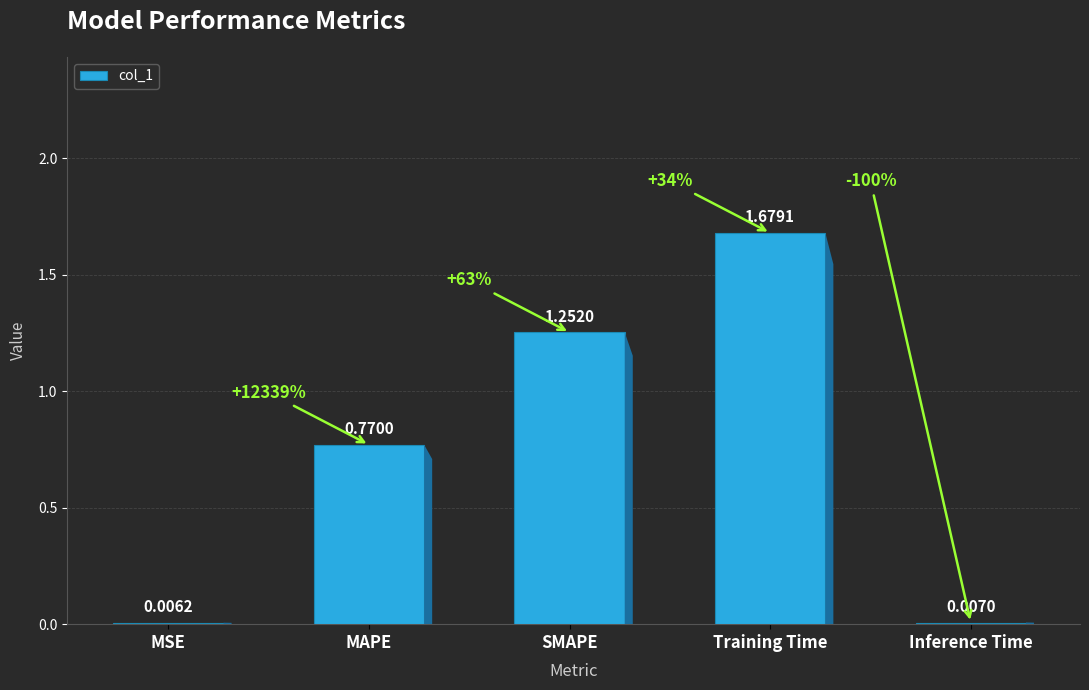

What is the sum of all values?

3.7